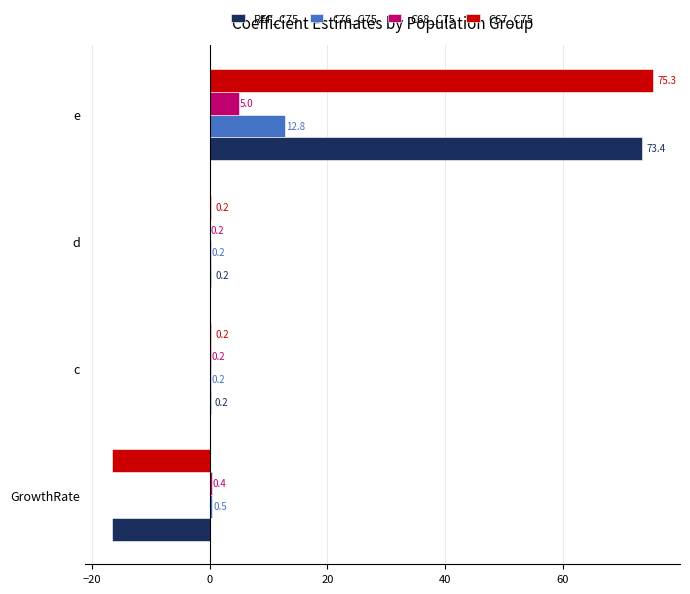

What is the highest value of the REF_C75 series?

73.4